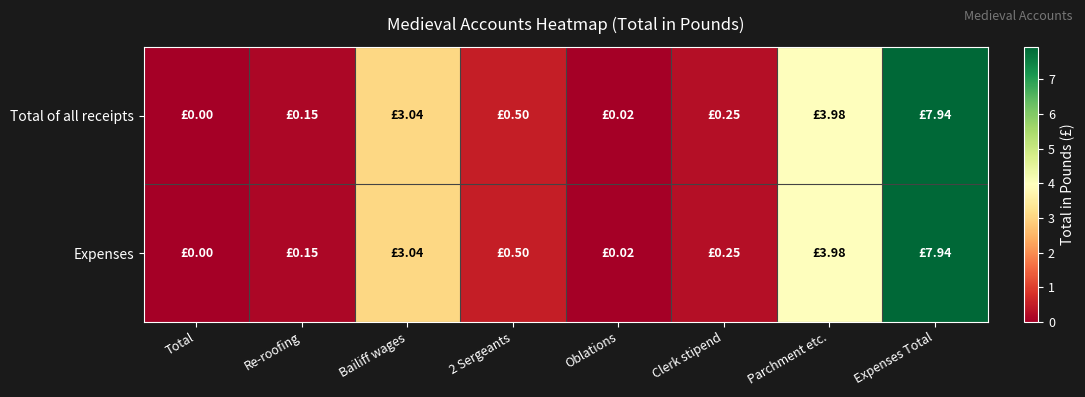

How many distinct data groups are displayed?

2